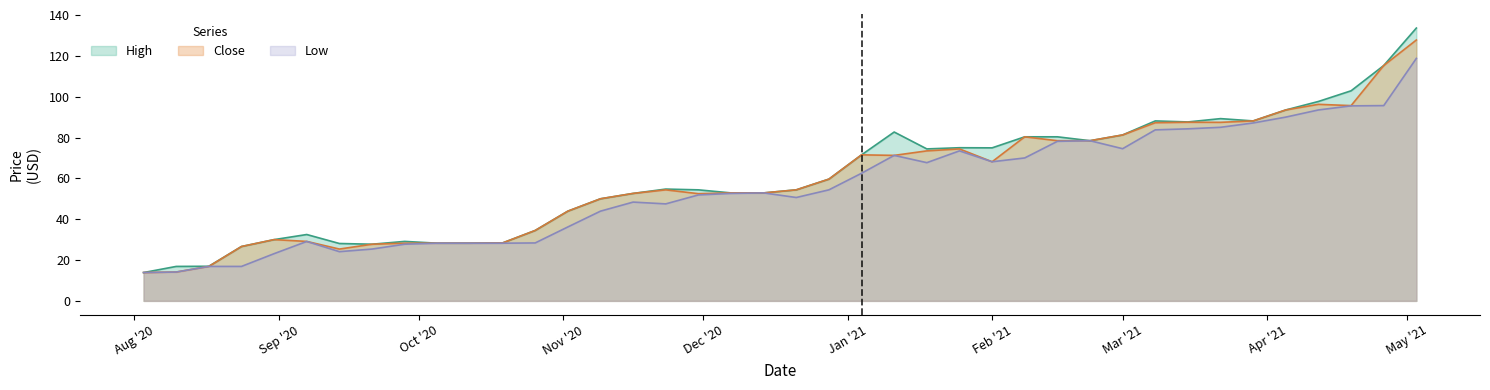

True or false: High and Low cross at least once.

False